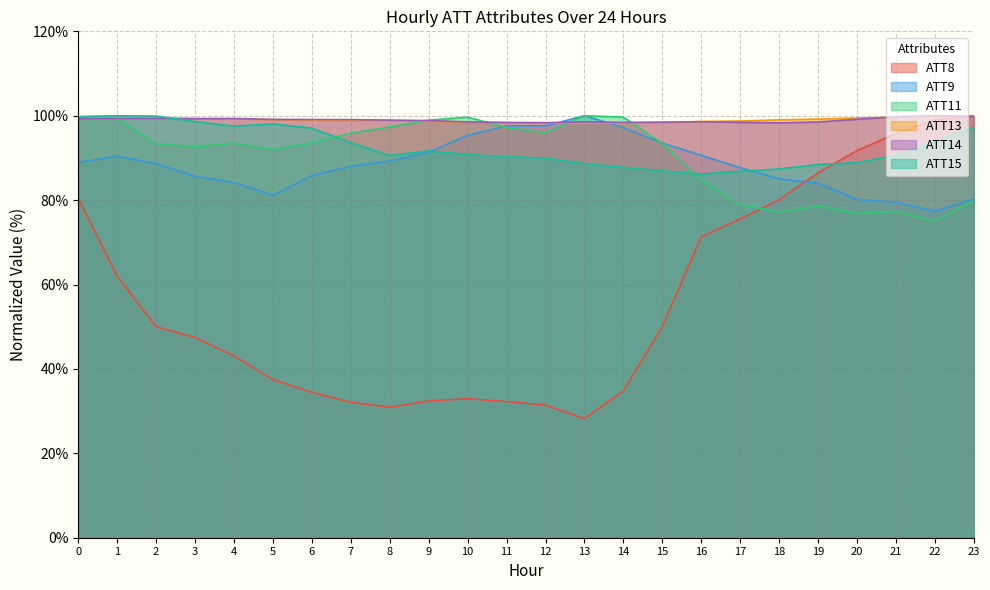

Reading right to left, extract all data points from this chart.

ATT8: 23=100.0	22=99.0	21=95.8	20=91.7	19=86.5	18=80.1	17=75.5	16=71.3	15=50.0	14=34.8	13=28.2	12=31.4	11=32.3	10=32.9	9=32.4	8=30.9	7=32.1	6=34.5	5=37.5	4=43.1	3=47.5	2=50.0	1=62.0	0=80.4
ATT9: 23=80.3	22=77.4	21=79.5	20=80.2	19=84.0	18=85.1	17=87.7	16=90.6	15=93.5	14=97.2	13=100.0	12=97.6	11=97.6	10=95.3	9=91.4	8=89.3	7=88.0	6=85.8	5=81.2	4=84.2	3=85.6	2=88.6	1=90.4	0=88.9
ATT11: 23=79.9	22=75.0	21=77.3	20=76.8	19=78.6	18=77.2	17=78.9	16=84.8	15=93.4	14=99.7	13=100.0	12=96.0	11=97.2	10=99.7	9=99.0	8=97.3	7=95.9	6=93.6	5=91.9	4=93.5	3=92.6	2=93.4	1=99.2	0=99.4
ATT13: 23=100.0	22=99.9	21=99.6	20=99.5	19=99.2	18=99.0	17=98.7	16=98.6	15=98.4	14=98.2	13=98.3	12=98.3	11=98.3	10=98.5	9=98.7	8=98.8	7=98.9	6=99.0	5=99.1	4=99.3	3=99.3	2=99.4	1=99.4	0=99.4
ATT14: 23=99.8	22=100.0	21=99.7	20=99.2	19=98.5	18=98.3	17=98.4	16=98.6	15=98.5	14=98.4	13=98.5	12=98.4	11=98.4	10=98.5	9=98.8	8=99.0	7=99.1	6=99.1	5=99.1	4=99.3	3=99.3	2=99.4	1=99.4	0=99.4
ATT15: 23=97.3	22=93.8	21=90.6	20=88.9	19=88.4	18=87.4	17=86.9	16=86.2	15=86.9	14=87.8	13=88.6	12=90.0	11=90.3	10=90.8	9=91.7	8=90.6	7=93.6	6=97.1	5=98.1	4=97.5	3=98.6	2=99.9	1=100.0	0=99.8